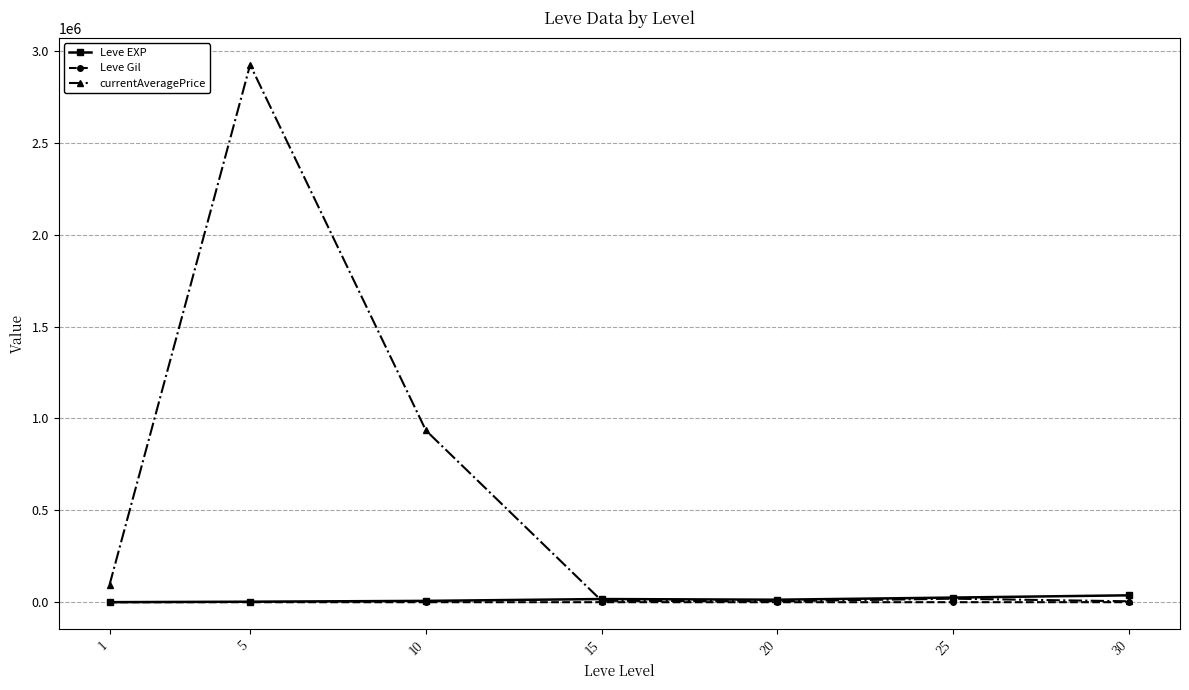

Is the value of Leve EXP at 10 greater than the value of currentAveragePrice at 10?

No